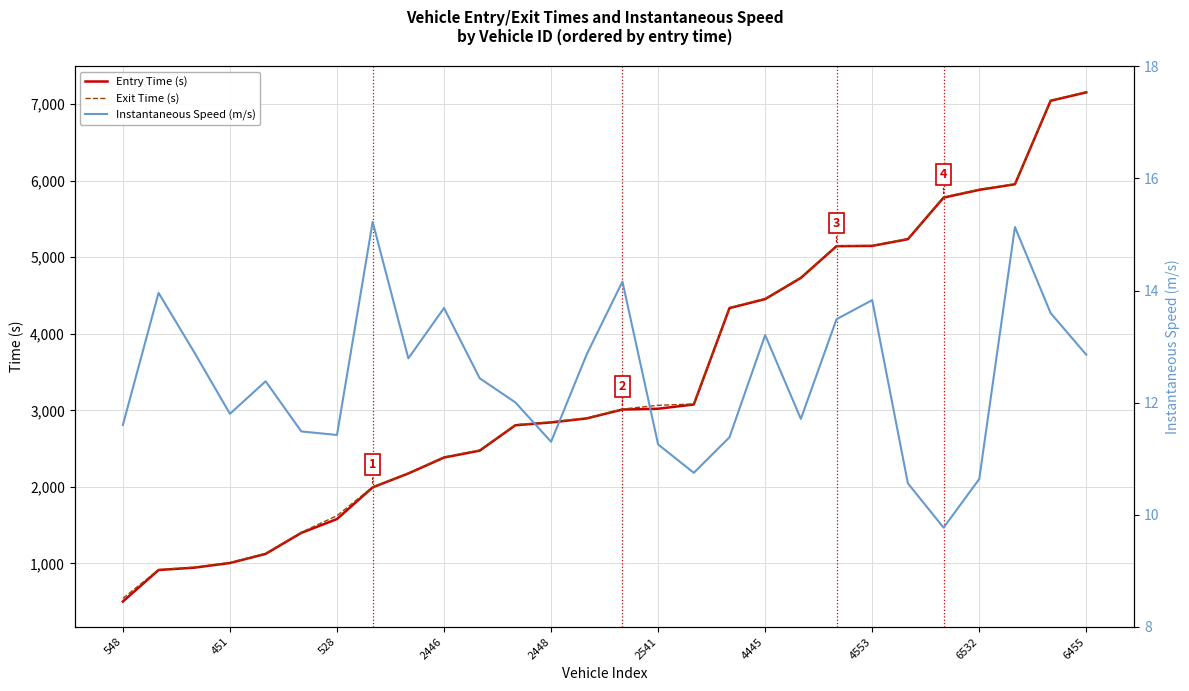

The Entry Time (s) series shows 7044.7 at 26. True or false?

True